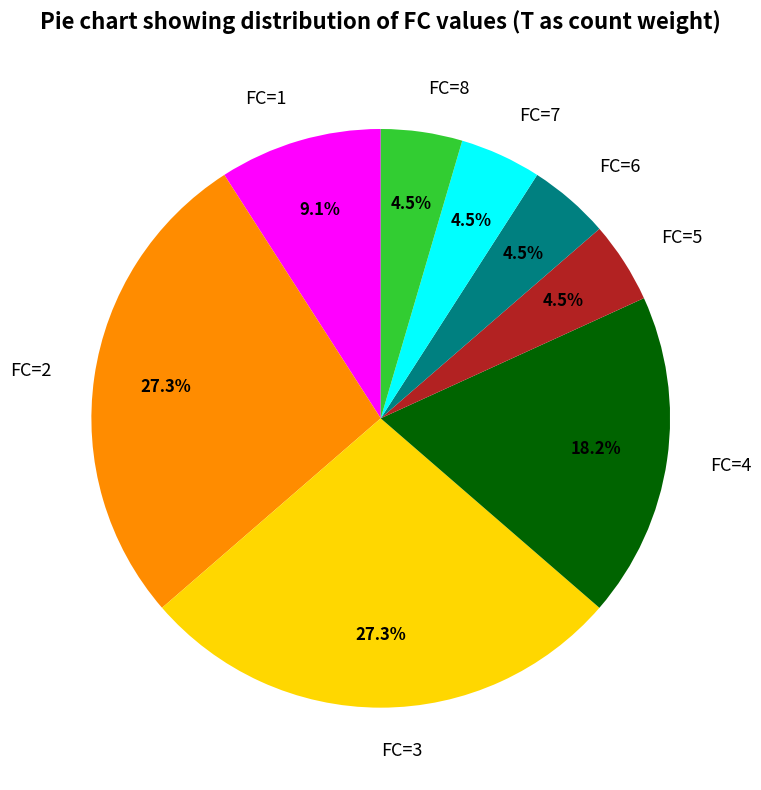

How many slices are in this pie chart?

8